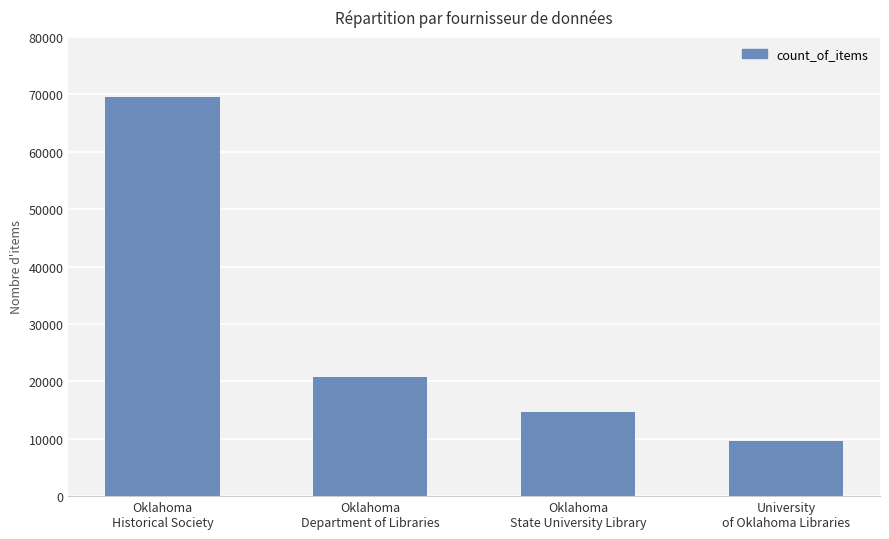

Is it true that the value at University
of Oklahoma Libraries is 9682?

True